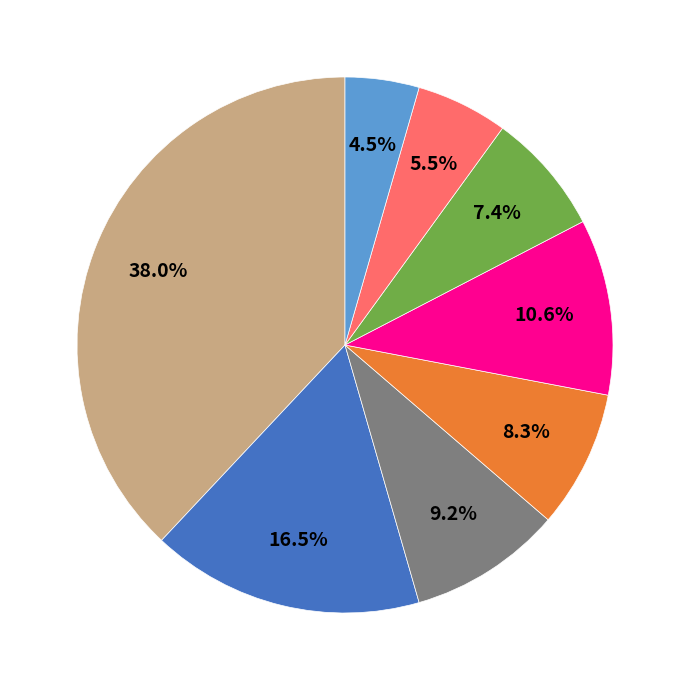

Is there any slice that represents more than half of the pie?

No